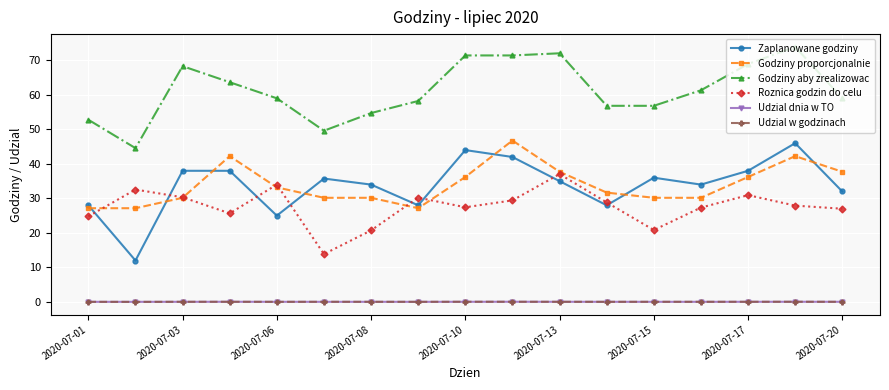

What is the highest value of the Godziny aby zrealizowac series?

73.9